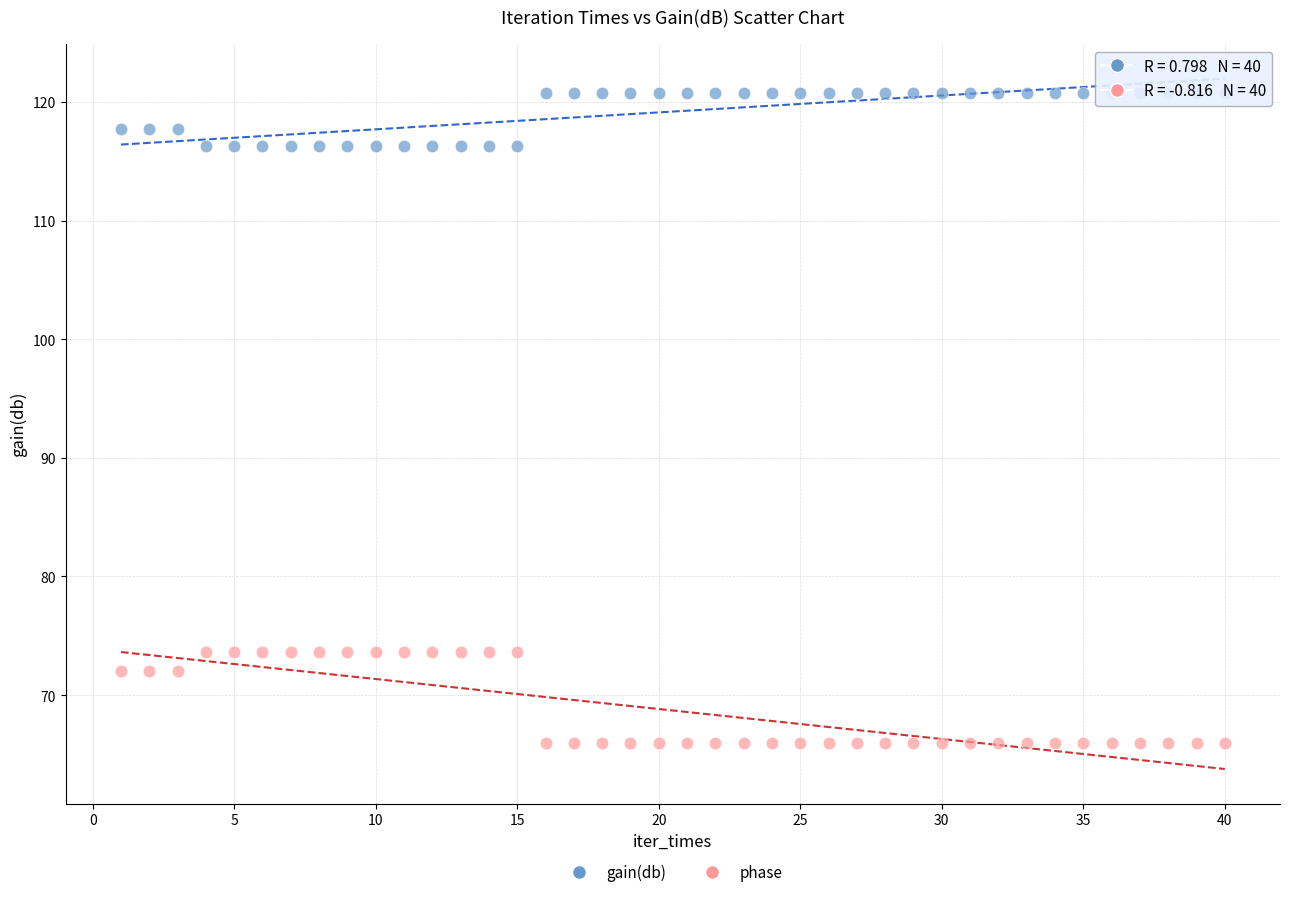

Which series has the largest Y range (max minus min)?

phase